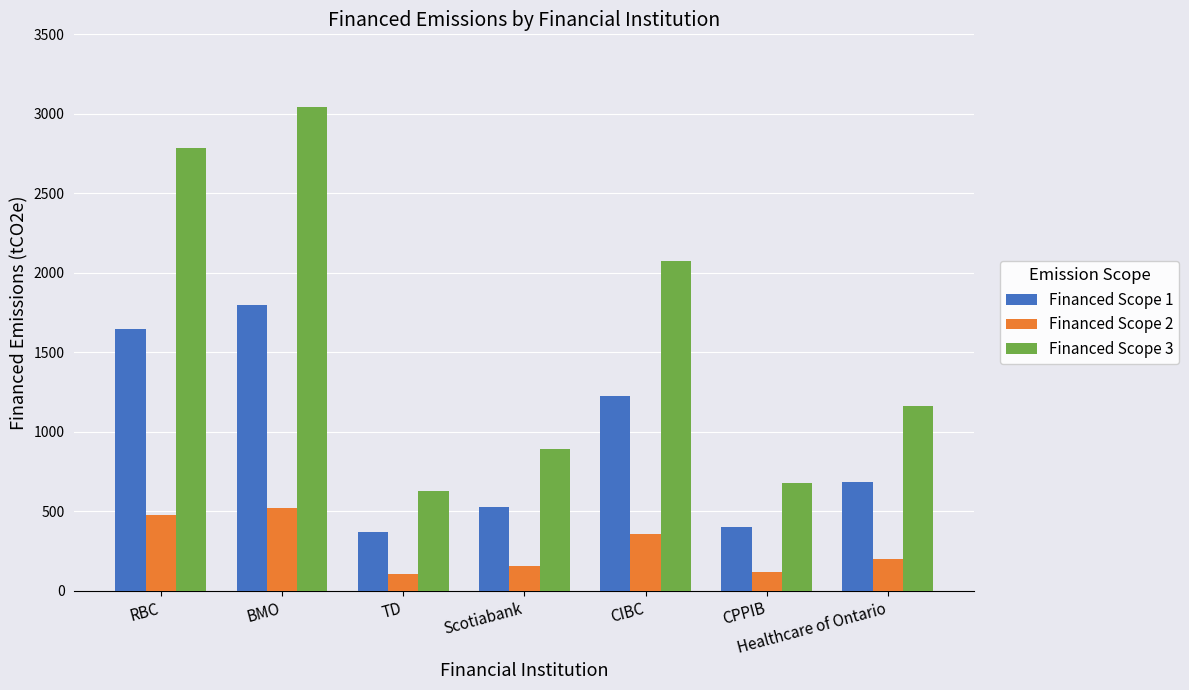

Rank the series at CIBC from lowest to highest value.

Financed Scope 2, Financed Scope 1, Financed Scope 3